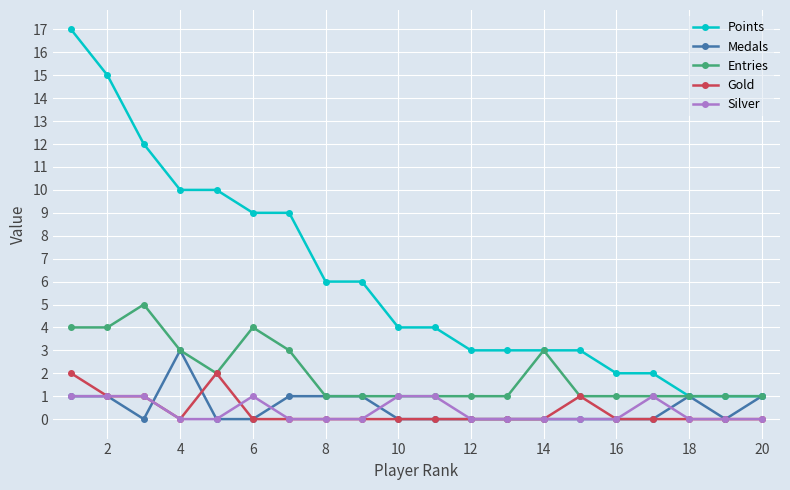

Which series has the largest total across all categories?

Points